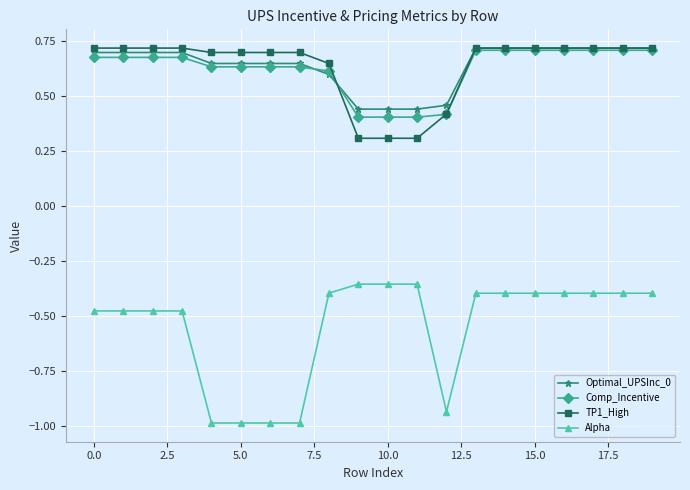

How many Optimal_UPSInc_0 values are between 0 and 1?

20